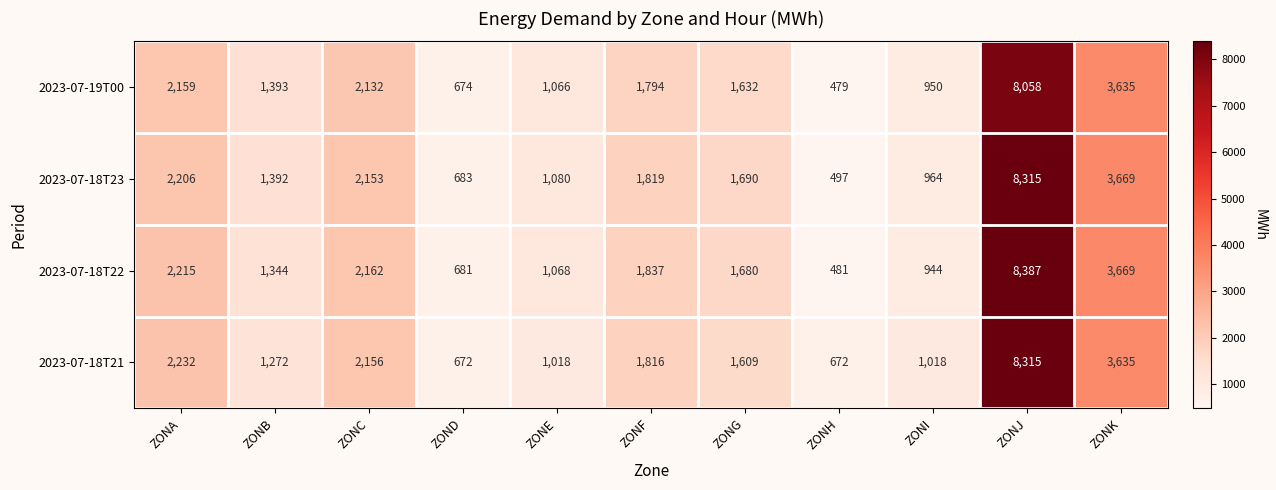

What is the difference between the highest and lowest values at ZONI?

74